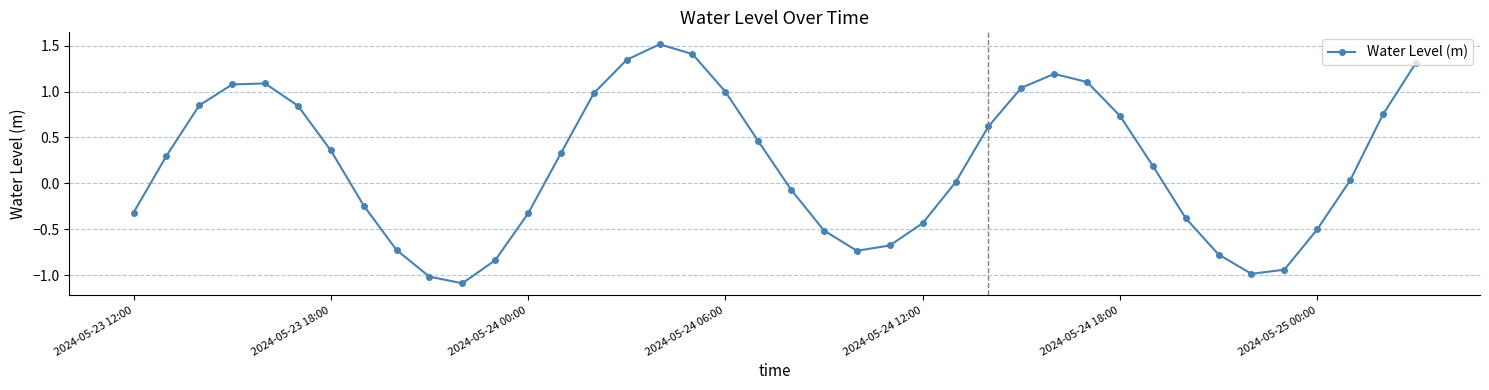

Count the number of values greater than 0.

23